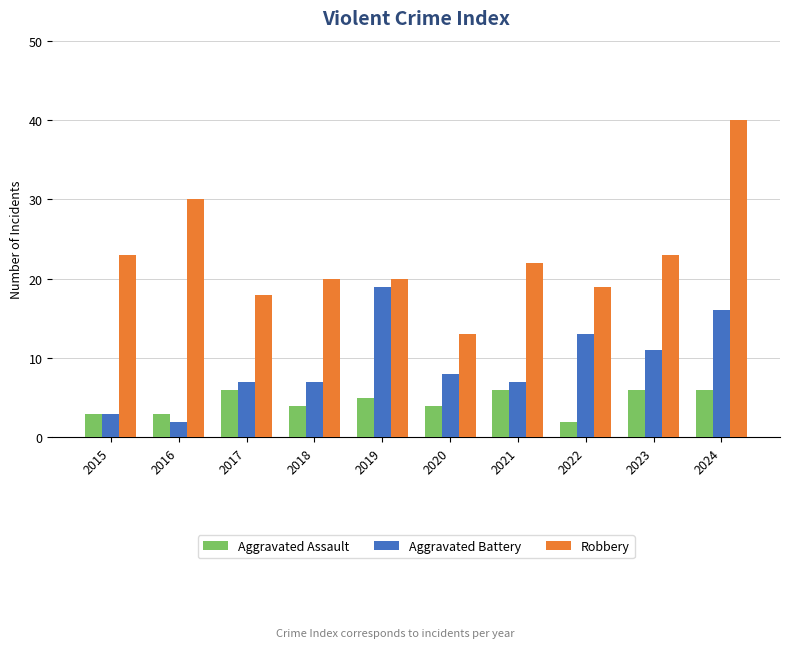

What is the sum of all Robbery values?

228